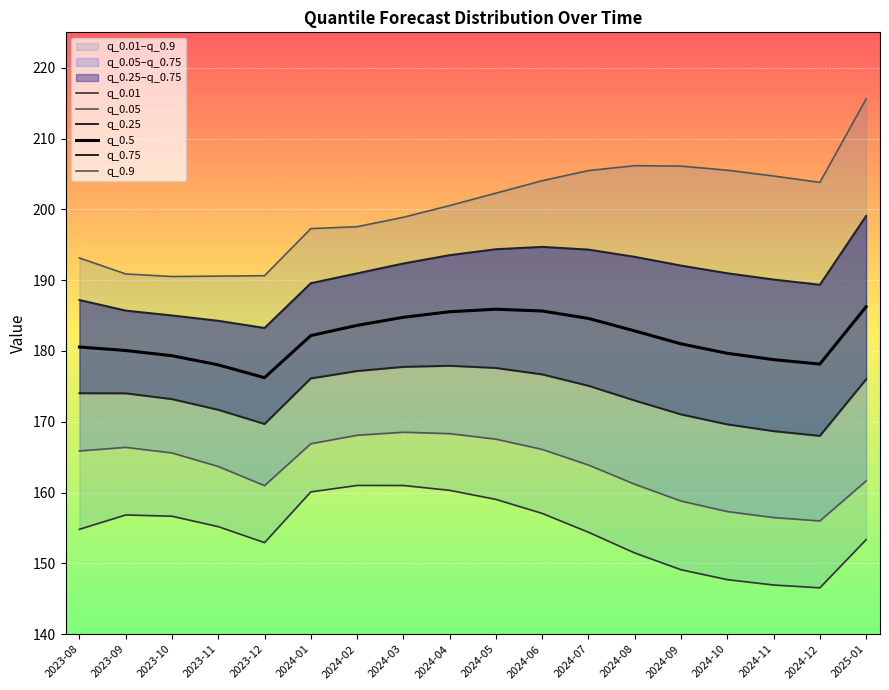

Is it true that q_0.5 equals 178.8 at 2024-11?

True